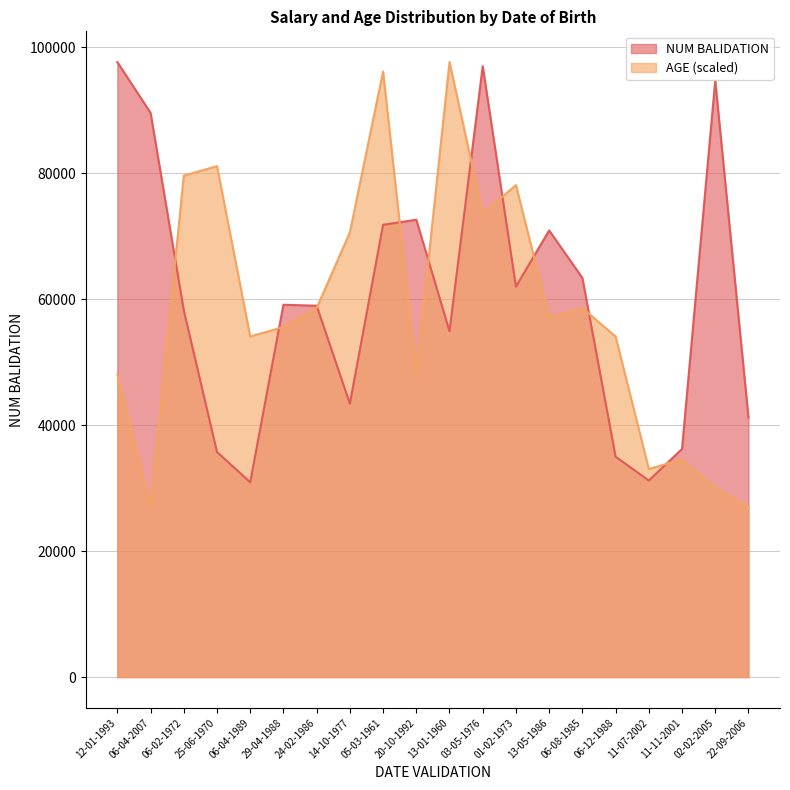

What is the difference between the maximum and second lowest values in the AGE series?

70607.7